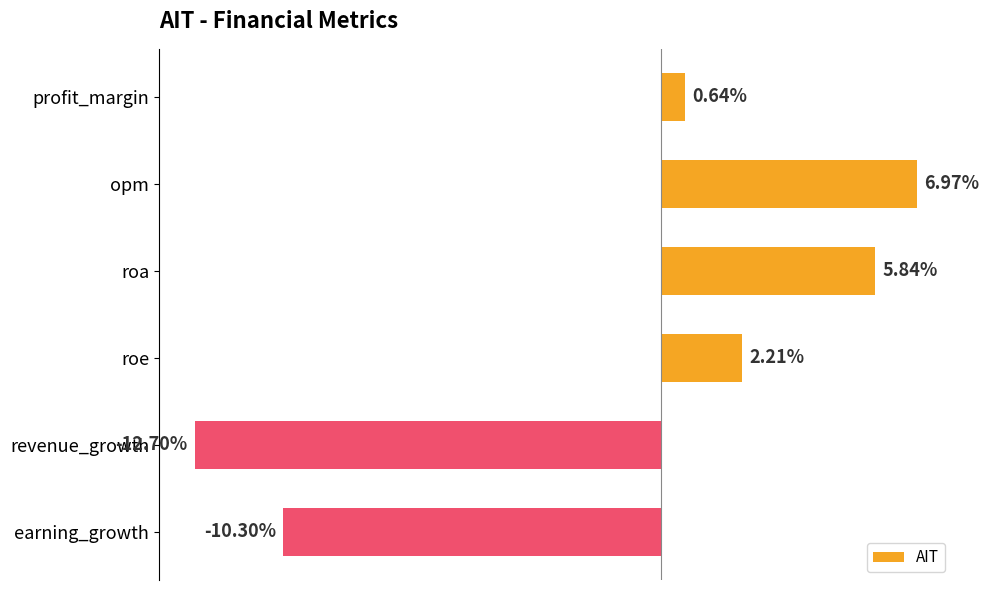

List the labels in order of value, smallest first.

revenue_growth, earning_growth, profit_margin, roe, roa, opm